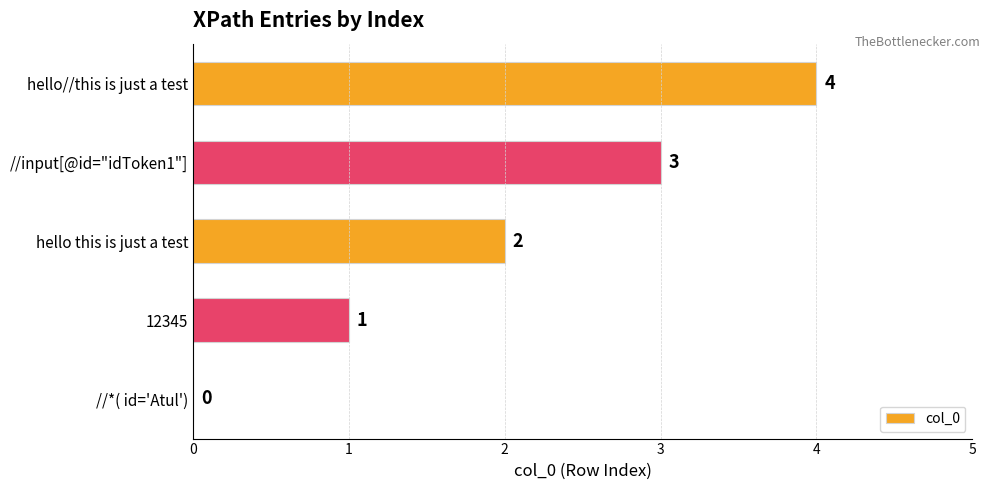

At which label is the value closest to 2?

hello this is just a test